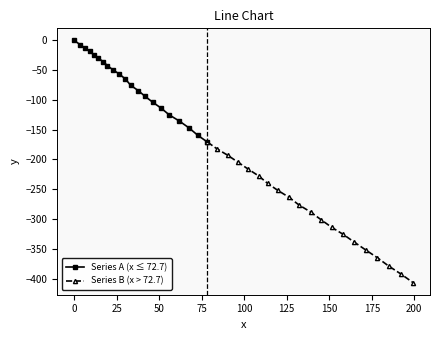

How many values are below zero?

39